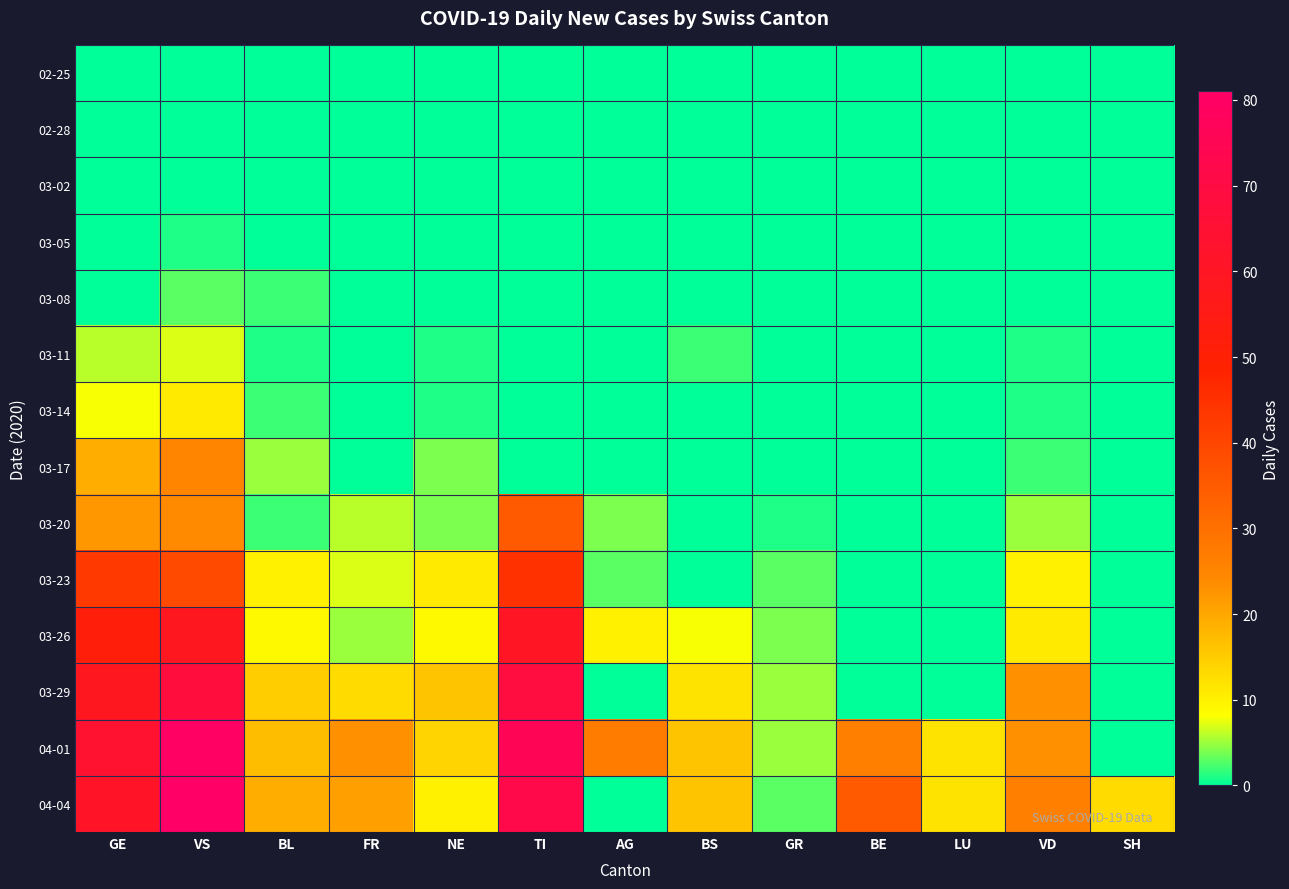

What is the spread (max minus min) of values at GR?

5